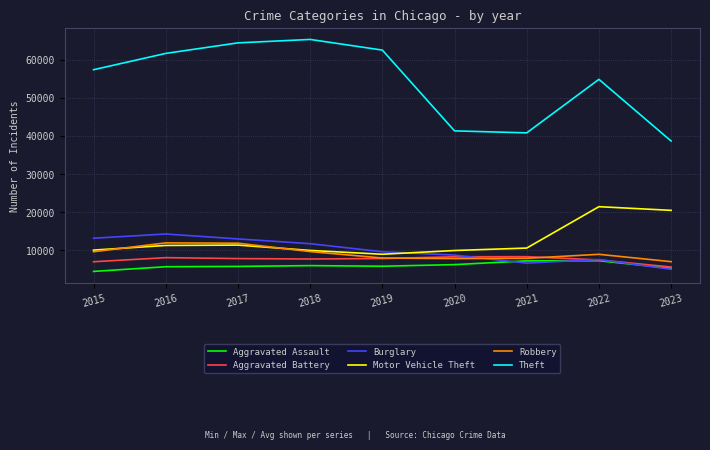

What is the spread (max minus min) of values at 2018?

59286